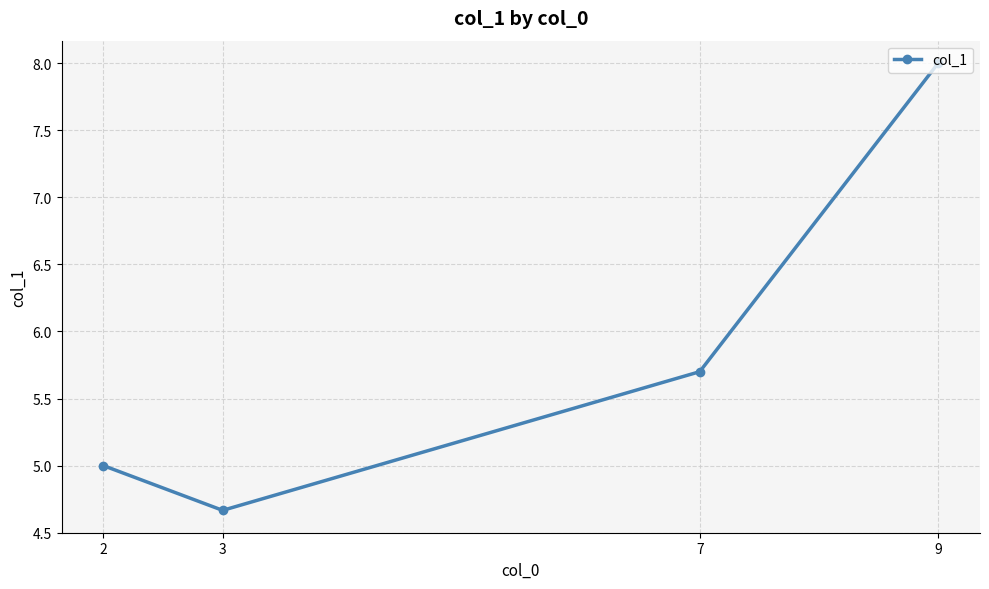

Is it true that the value at 2 is 2.4?

False